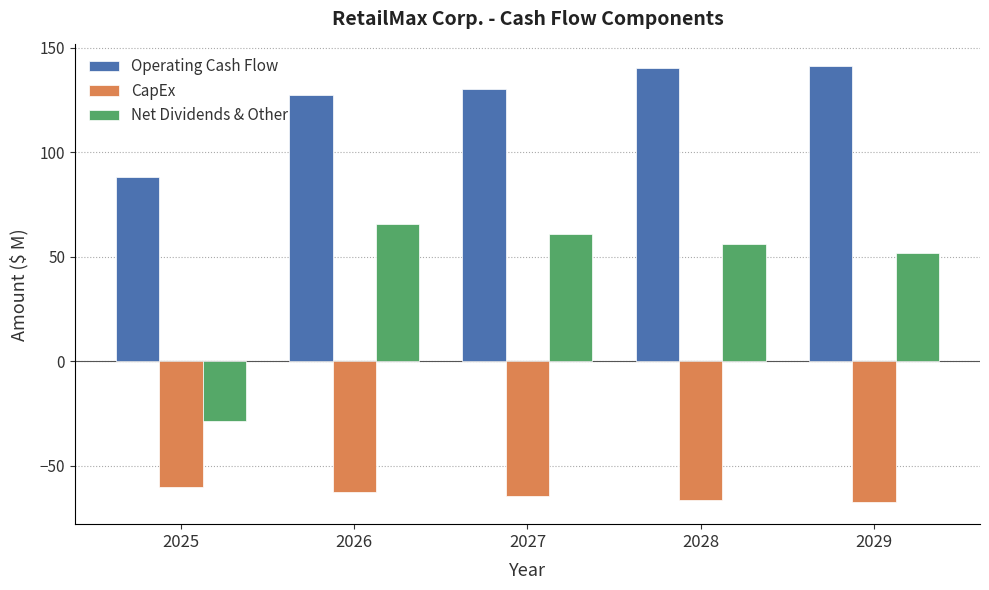

What is the total value across all series at 2028?

130.3